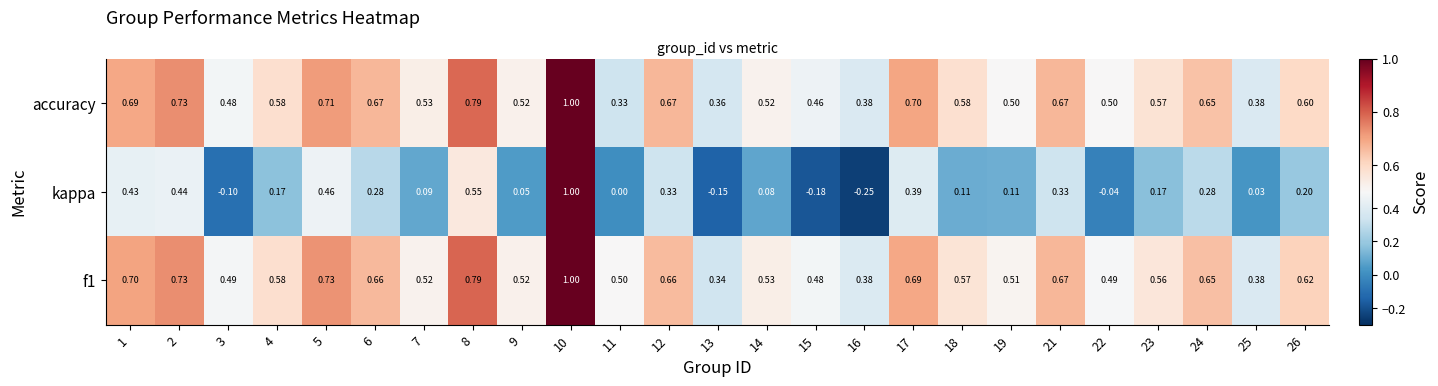

Between 21 and 26, which series saw the biggest shift?

kappa